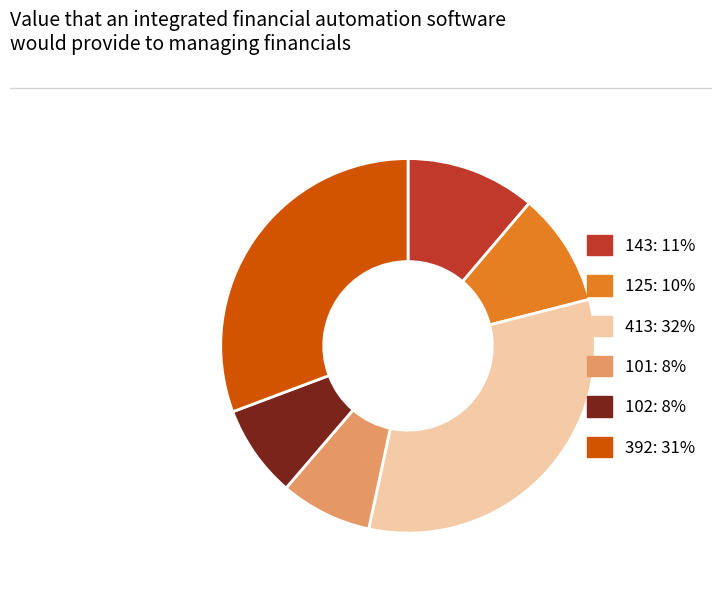

What is the largest slice in the pie chart?

413